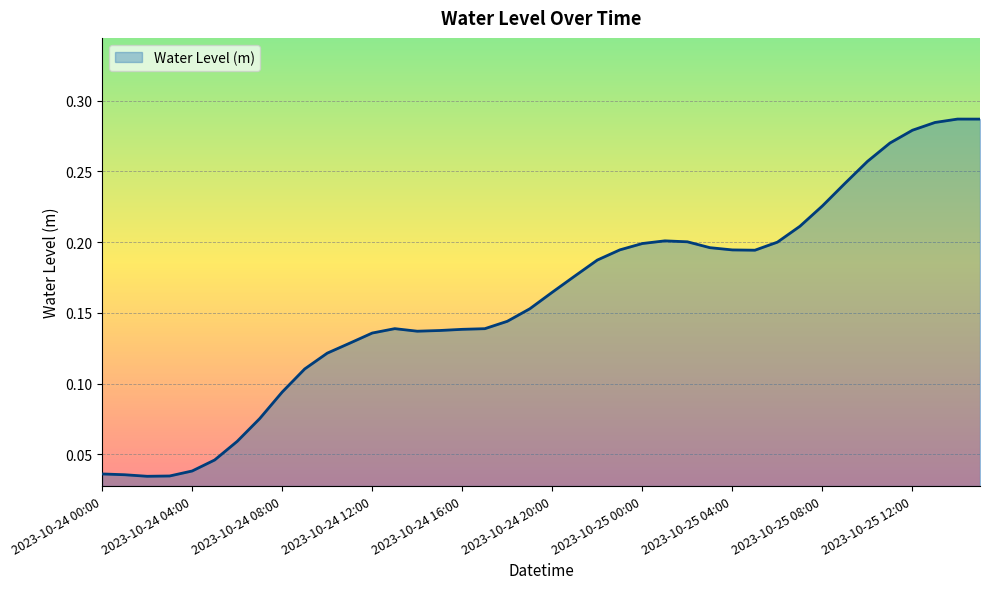

Rank the categories by value from highest to lowest.

2023-10-25 14:00, 2023-10-25 15:00, 2023-10-25 13:00, 2023-10-25 12:00, 2023-10-25 11:00, 2023-10-25 10:00, 2023-10-25 09:00, 2023-10-25 08:00, 2023-10-25 07:00, 2023-10-25 01:00, 2023-10-25 02:00, 2023-10-25 06:00, 2023-10-25 00:00, 2023-10-25 03:00, 2023-10-24 23:00, 2023-10-25 04:00, 2023-10-25 05:00, 2023-10-24 22:00, 2023-10-24 21:00, 2023-10-24 20:00, 2023-10-24 19:00, 2023-10-24 18:00, 2023-10-24 13:00, 2023-10-24 17:00, 2023-10-24 16:00, 2023-10-24 15:00, 2023-10-24 14:00, 2023-10-24 12:00, 2023-10-24 11:00, 2023-10-24 10:00, 2023-10-24 09:00, 2023-10-24 08:00, 2023-10-24 07:00, 2023-10-24 06:00, 2023-10-24 05:00, 2023-10-24 04:00, 2023-10-24 00:00, 2023-10-24 01:00, 2023-10-24 03:00, 2023-10-24 02:00